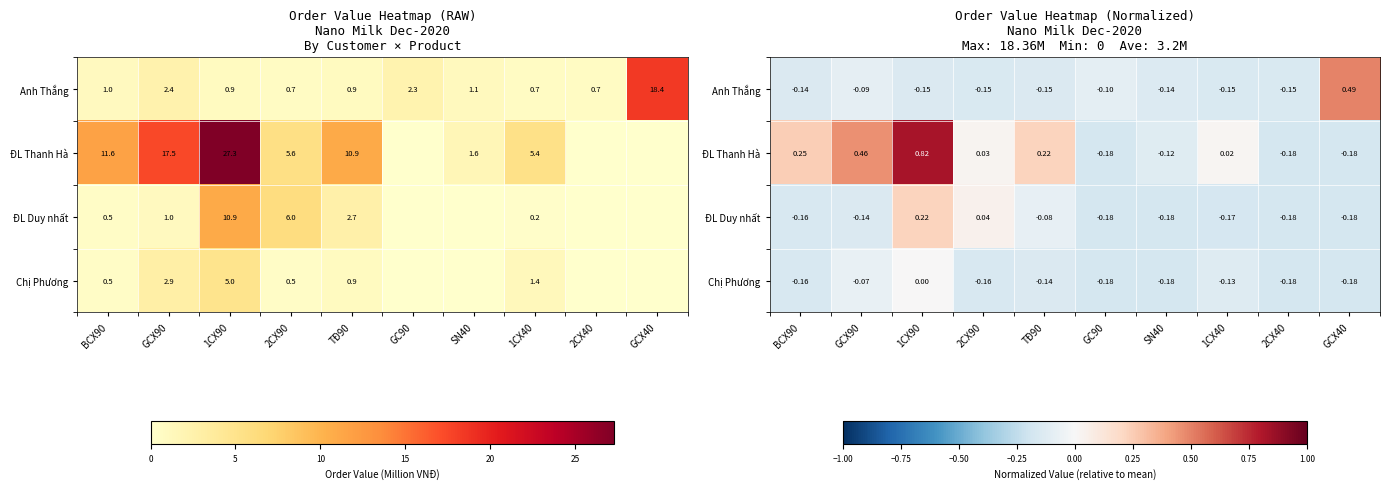

List the series in order of their peak value, lowest first.

Chị Phương, ĐL Duy nhất, Anh Thắng, ĐL Thanh Hà